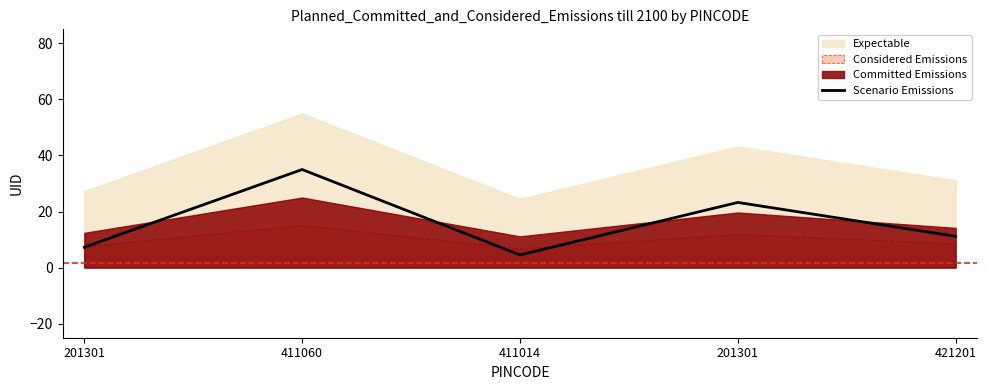

Approximately how many times larger is the value at 411014 compared to 421201?

0.4